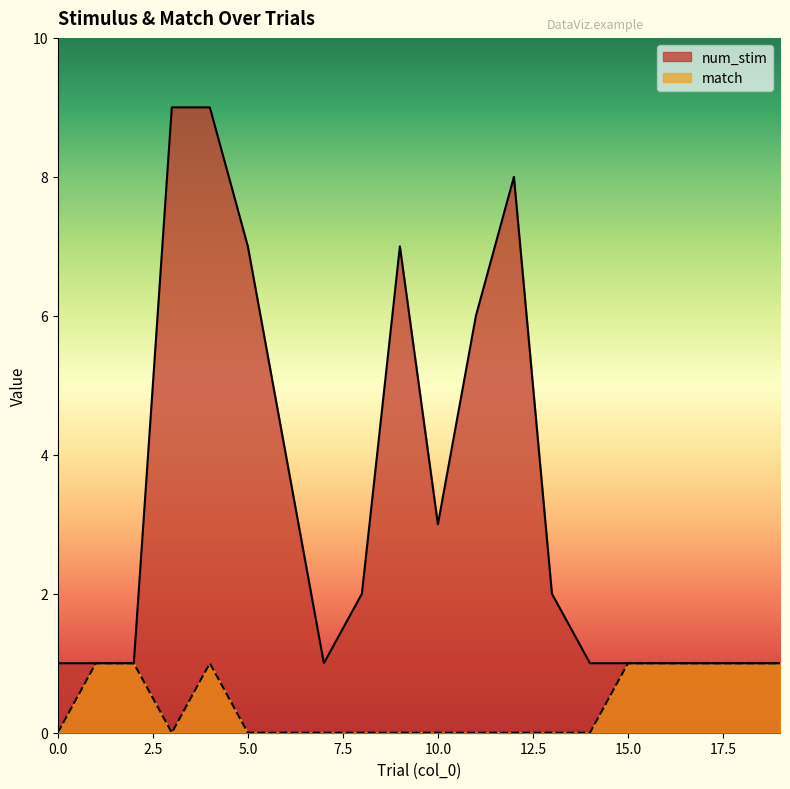

At how many categories does at least one series exceed 7?

3